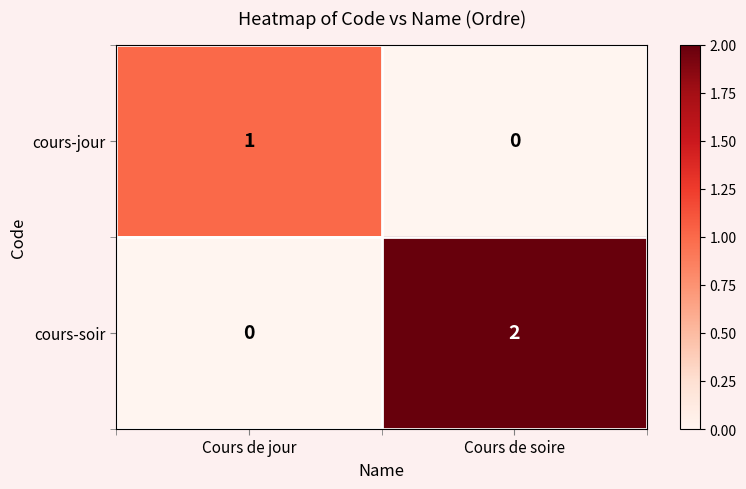

Reading left to right, transcribe all the data shown in this chart.

cours-jour: 1	0
cours-soir: 0	2